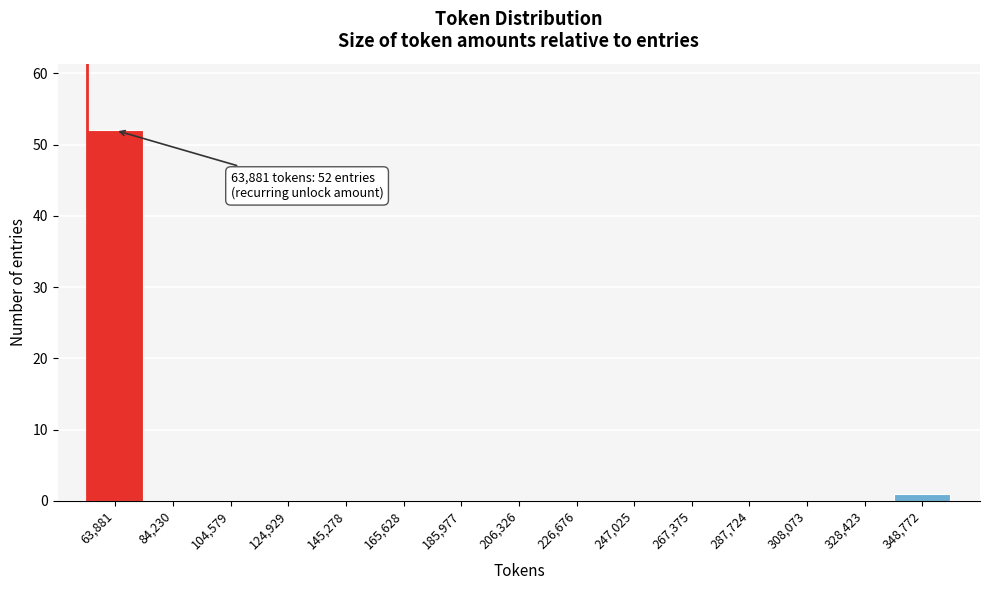

Reading left to right, list all the values displayed in this chart.

63,881=52	84,230=0	104,579=0	124,929=0	145,278=0	165,628=0	185,977=0	206,326=0	226,676=0	247,025=0	267,375=0	287,724=0	308,073=0	328,423=0	348,772=1